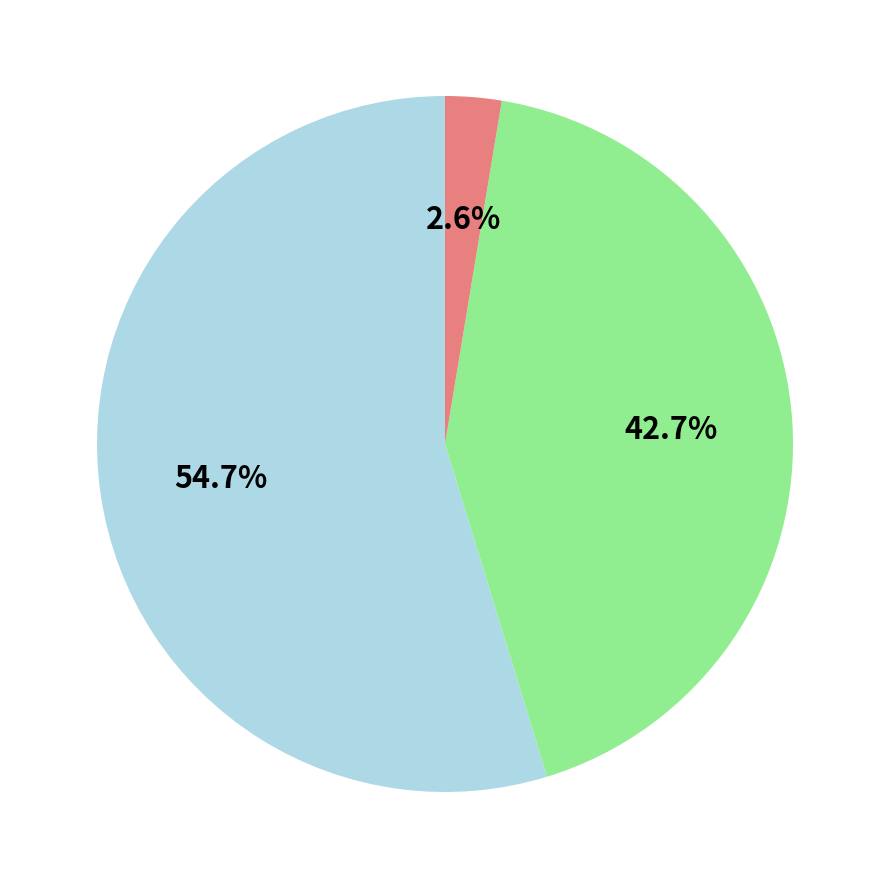

Is there any slice that represents more than half of the pie?

Yes